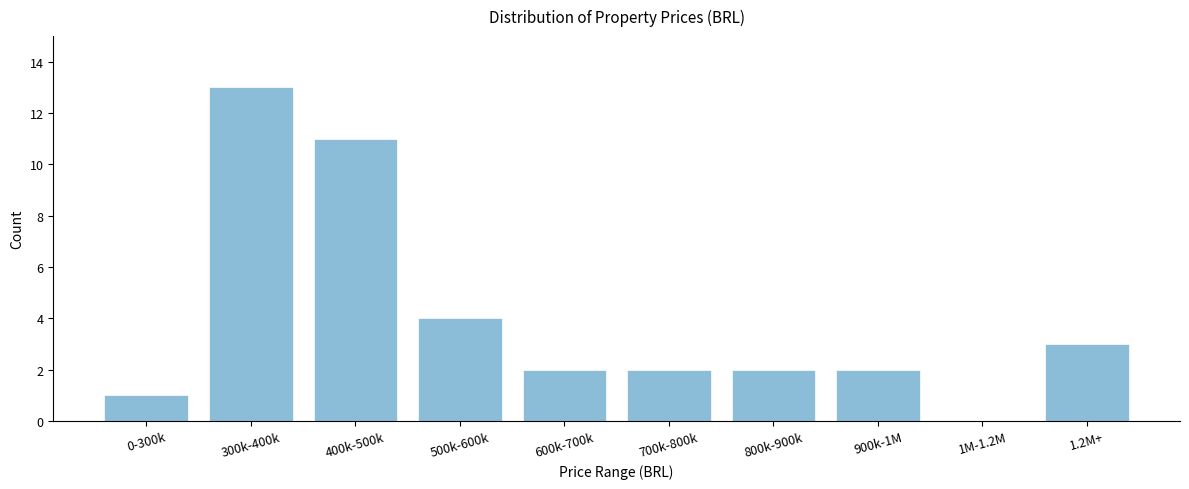

Reading right to left, what are all the values shown in this chart?

1.2M+=3	1M-1.2M=0	900k-1M=2	800k-900k=2	700k-800k=2	600k-700k=2	500k-600k=4	400k-500k=11	300k-400k=13	0-300k=1